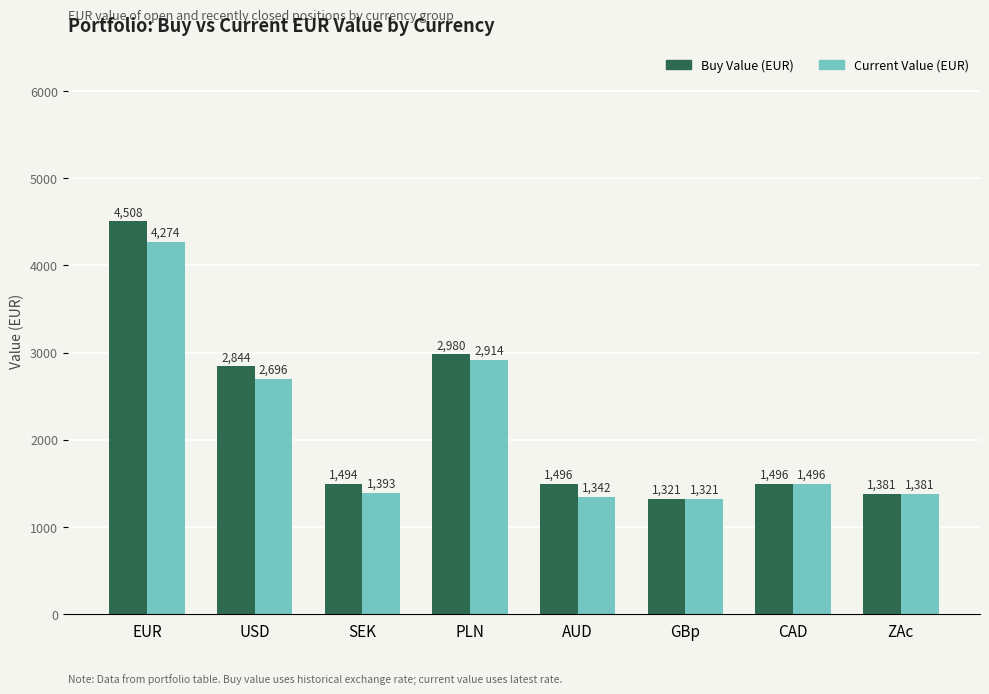

What is the total value across all series at GBp?

2642.9